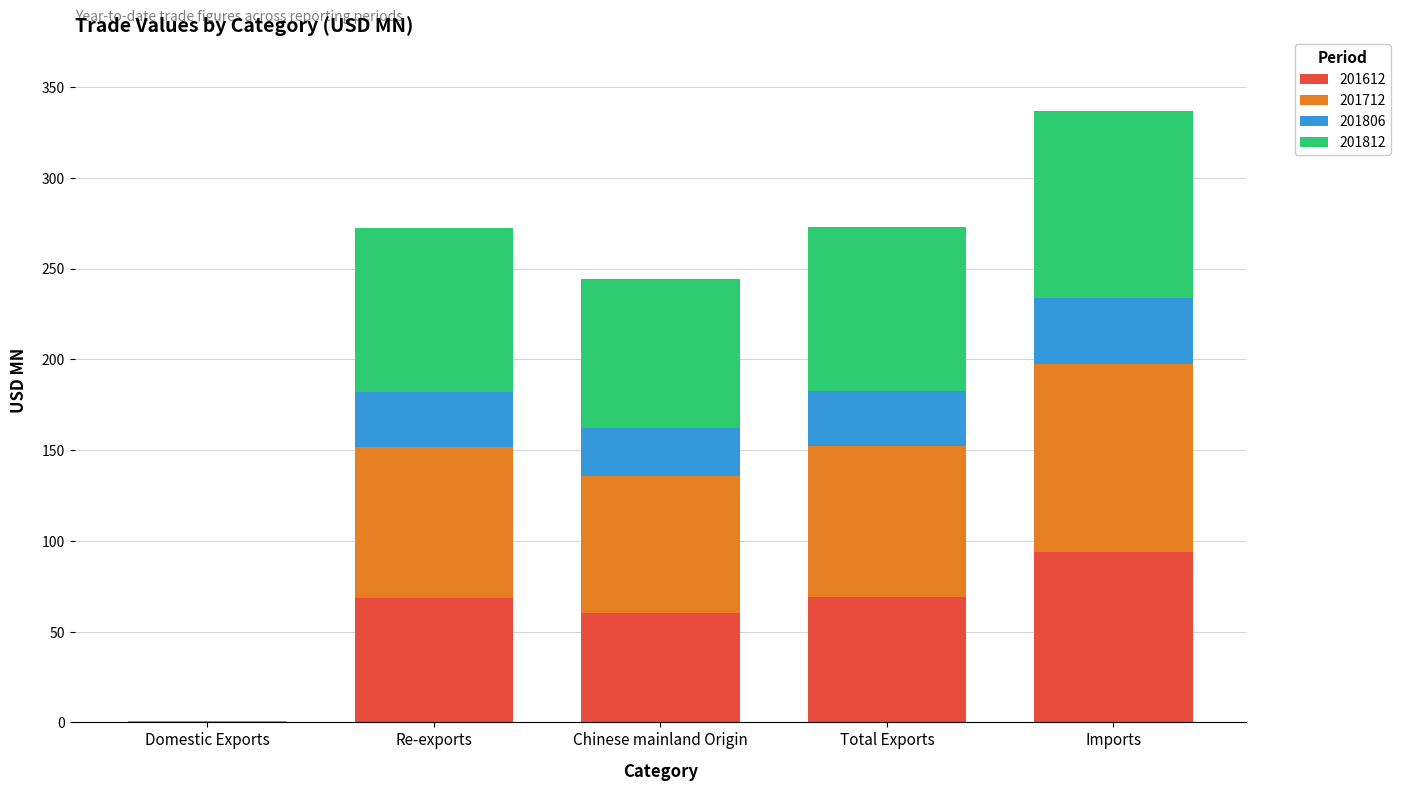

Is it true that 201612 equals 60.3 at Chinese mainland Origin?

True